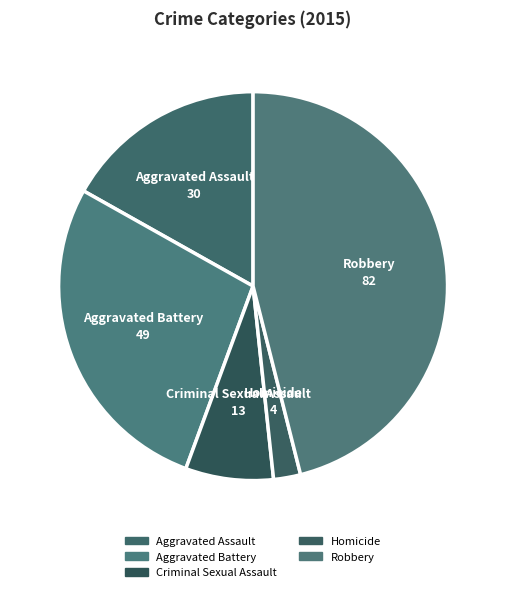

Which category has the biggest portion of the pie?

Robbery